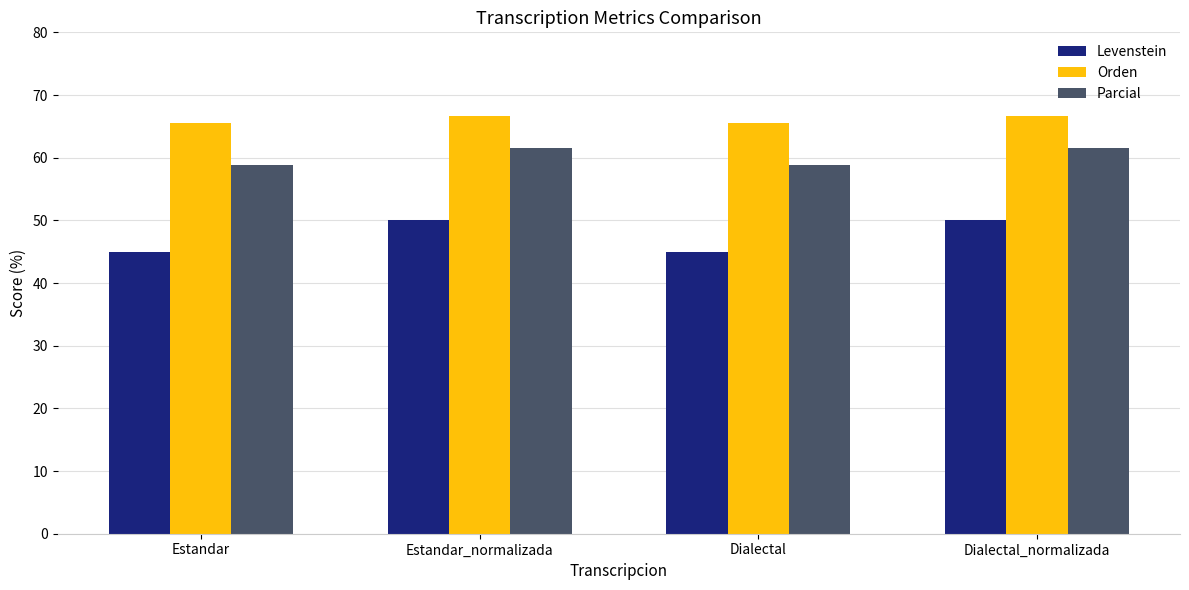

At Estandar, list the series in order from smallest to largest.

Levenstein, Parcial, Orden